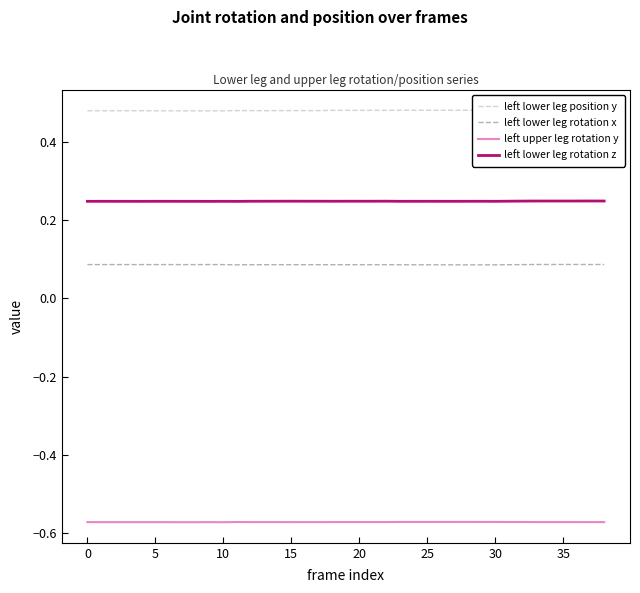

True or false: left lower leg position y and left upper leg rotation y cross at least once.

False